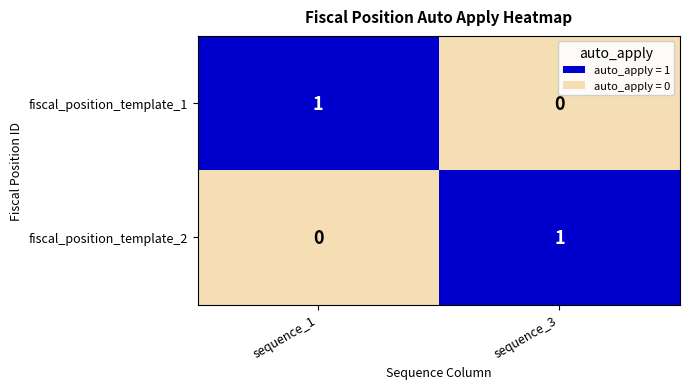

Which category has the lowest value in the fiscal_position_template_2 series?

sequence_1